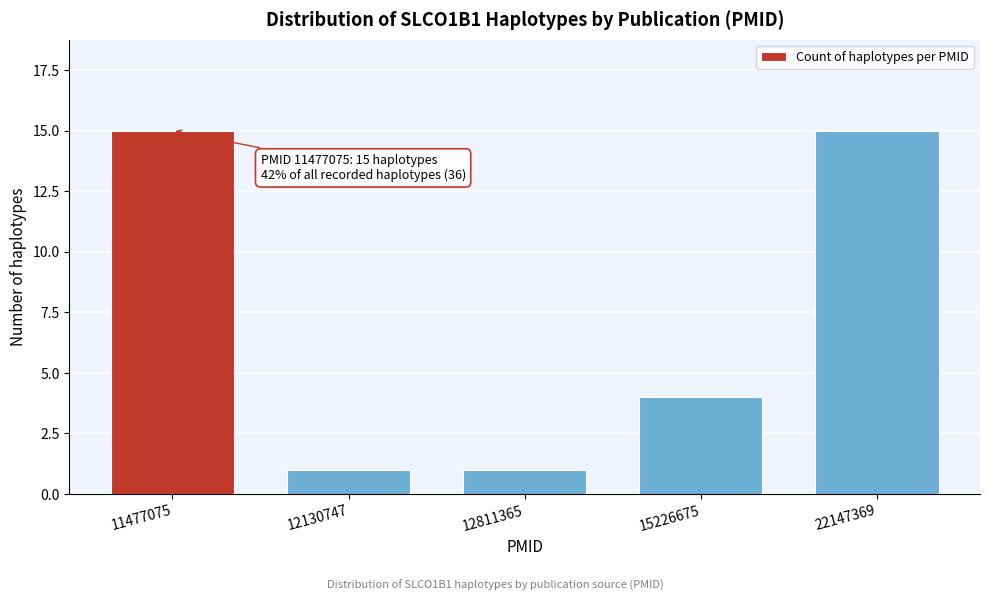

Reading left to right, extract all data points from this chart.

15	1	1	4	15